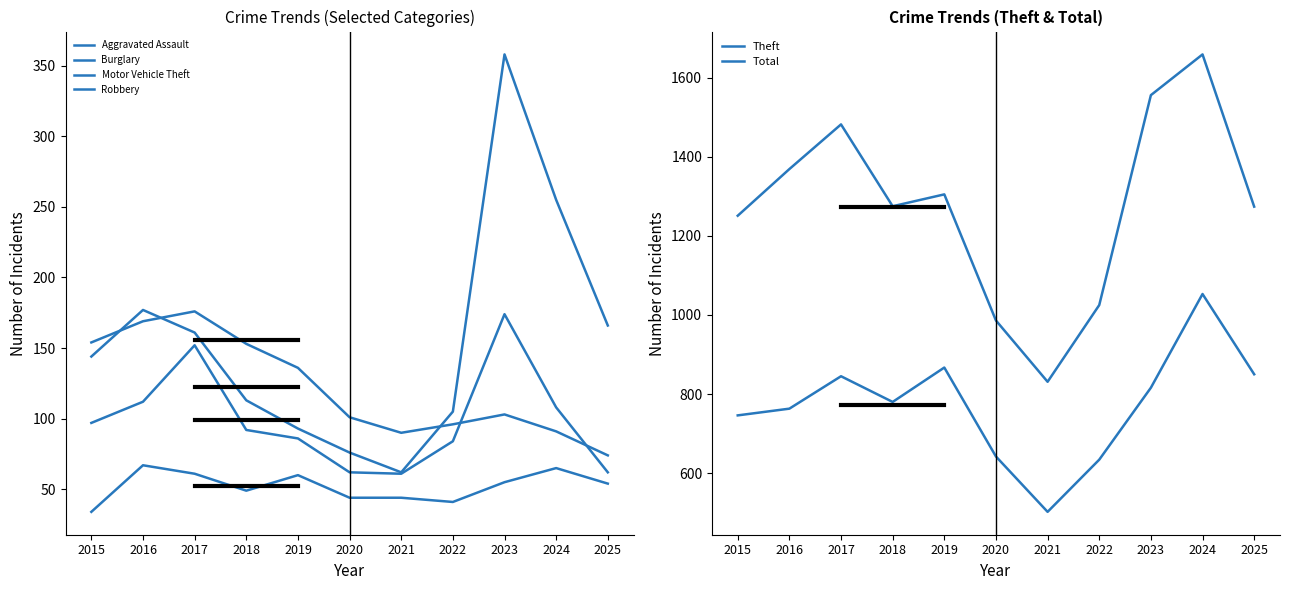

Rank the categories by Robbery value from lowest to highest.

2021, 2020, 2025, 2022, 2019, 2018, 2015, 2024, 2016, 2017, 2023